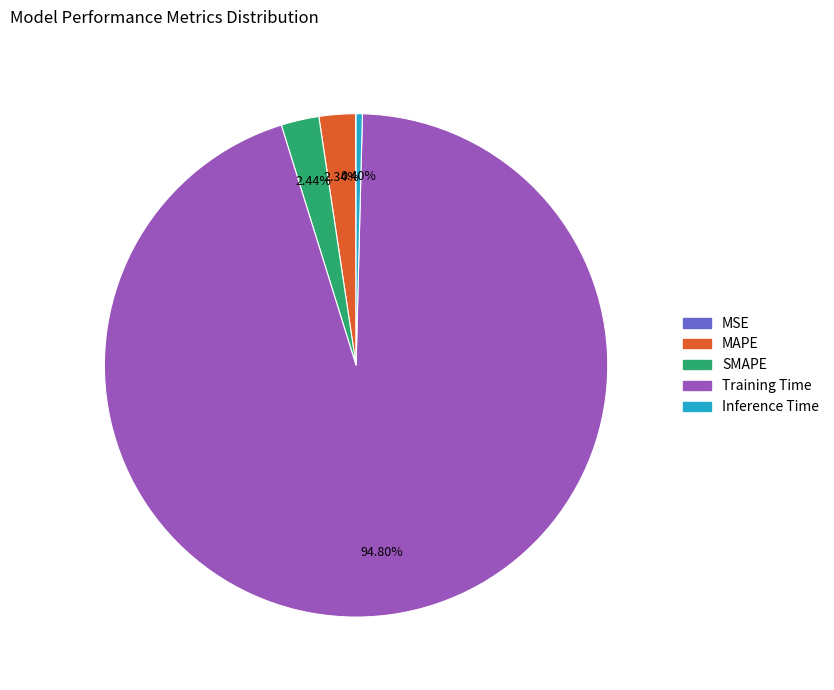

Is it true that SMAPE is 2% of the pie?

True